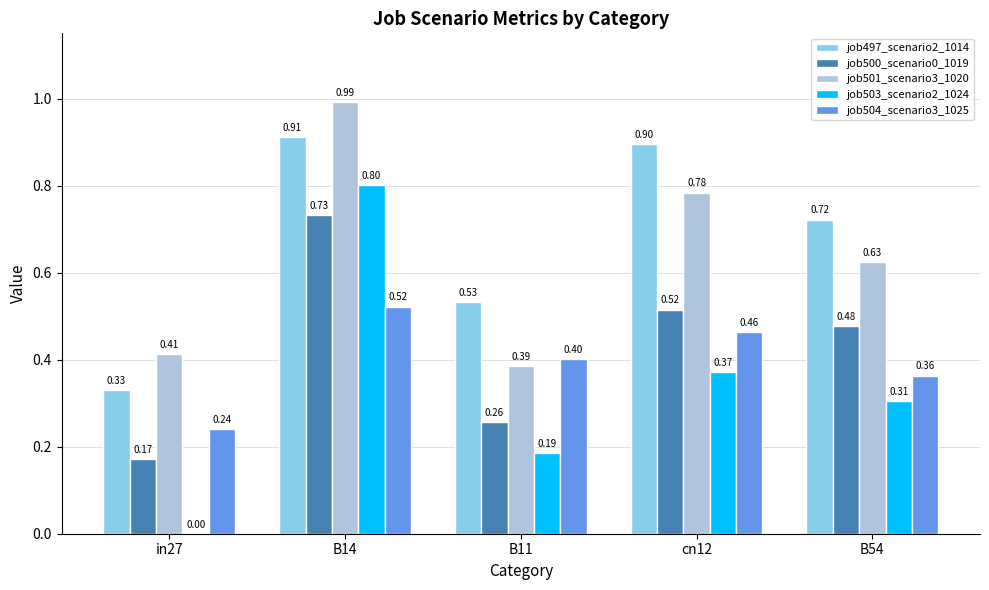

How many categories are shown in the chart?

5